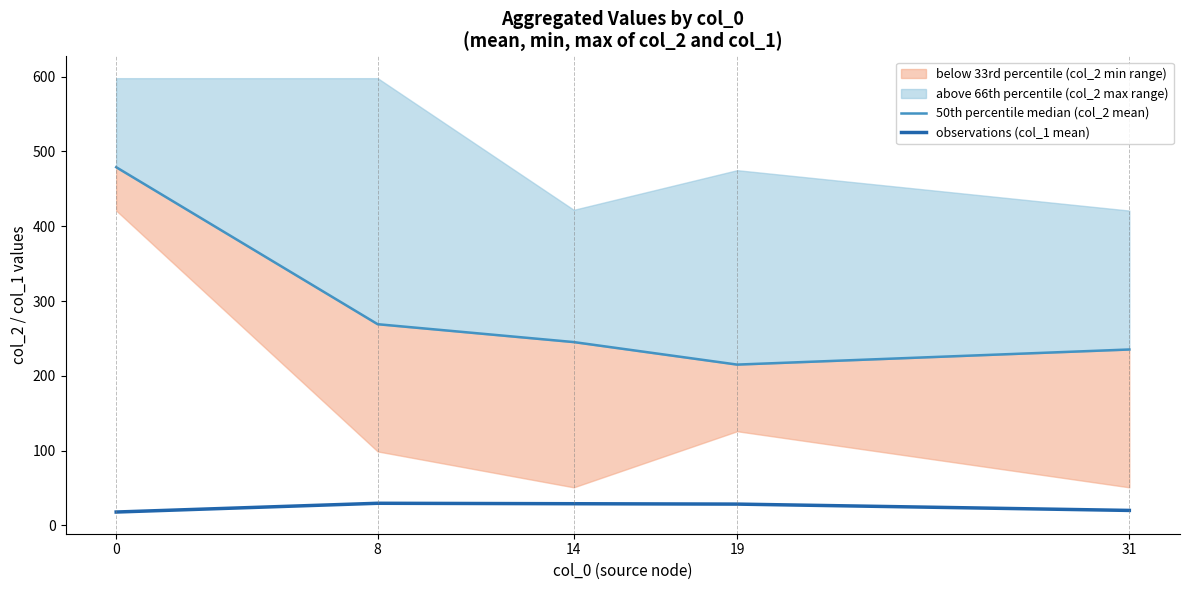

Reading right to left, transcribe all the data shown in this chart.

50th percentile median (col_2 mean): 235.3	215.1	245.2	269.1	479.0
observations (col_1 mean): 20.1	28.6	29.1	29.7	18.0